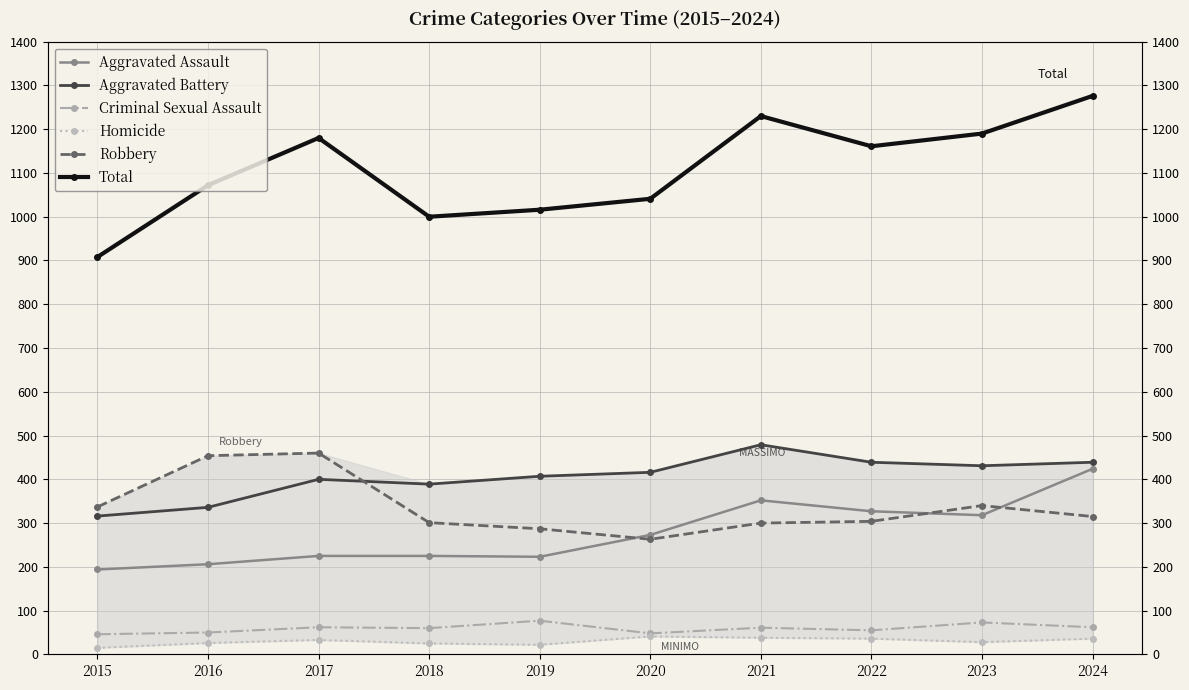

True or false: Aggravated Assault and Criminal Sexual Assault intersect in this chart.

False